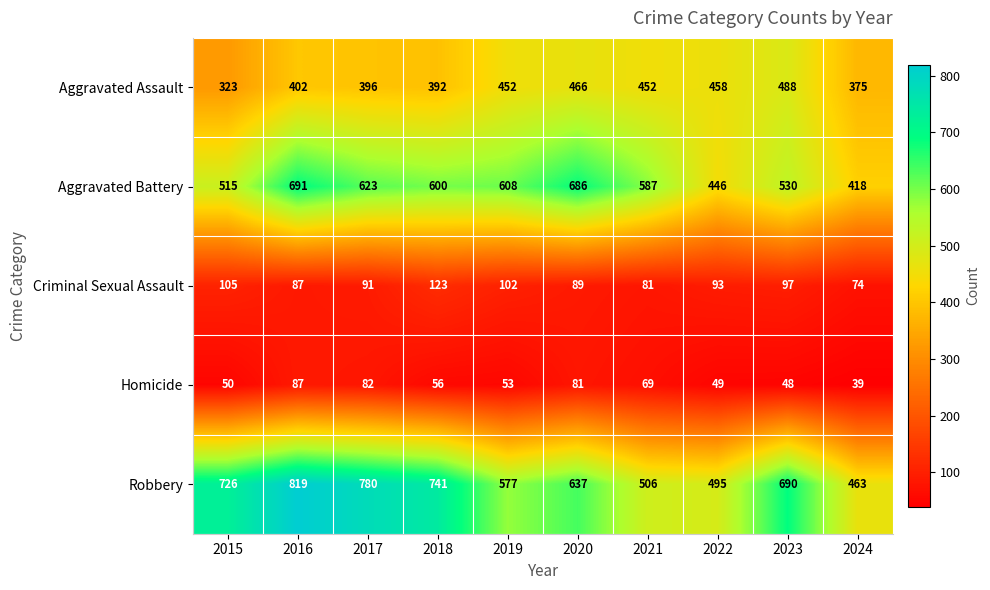

What is the difference between the Criminal Sexual Assault values at 2024 and 2022?

19